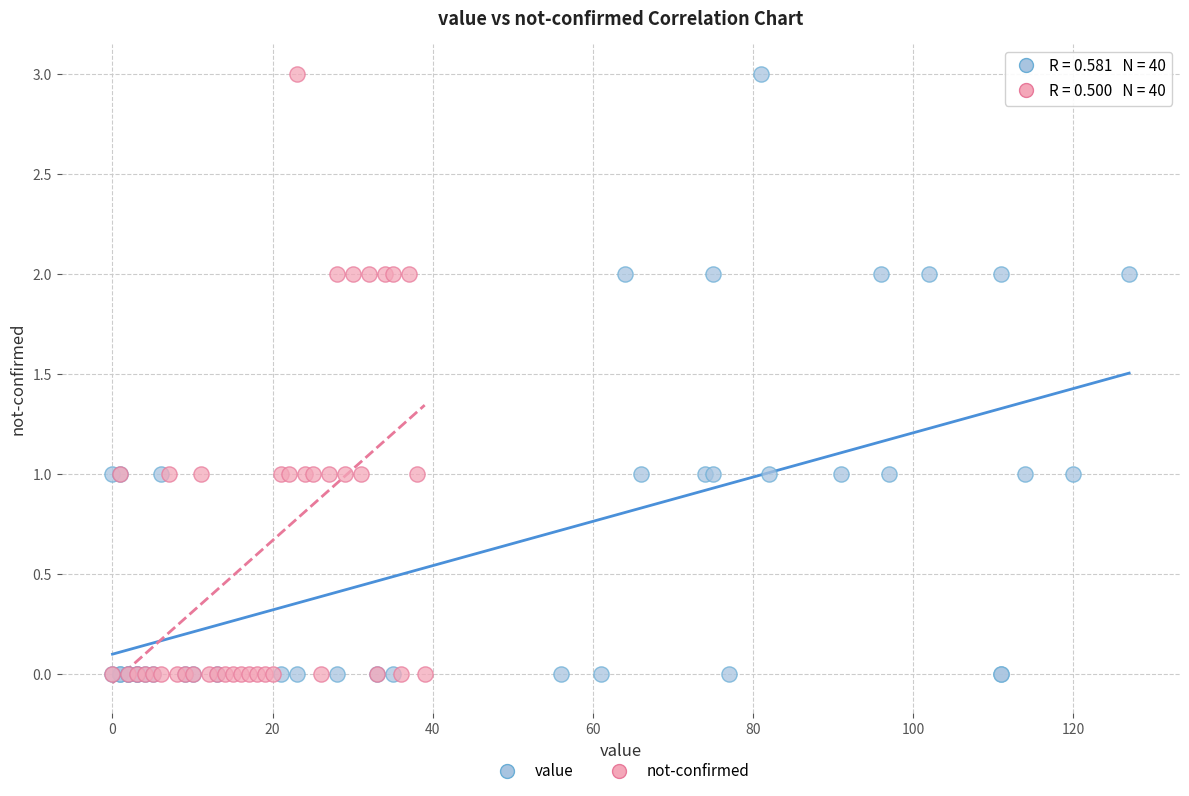

What are all the series names shown in the legend?

value, not-confirmed